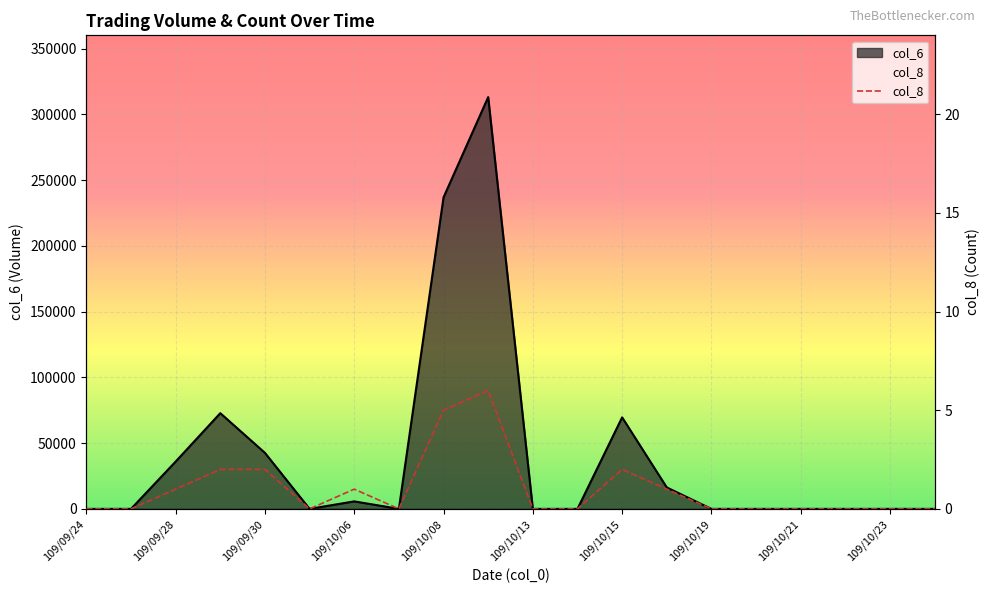

The col_8 series shows 0 at 109/10/13. True or false?

True